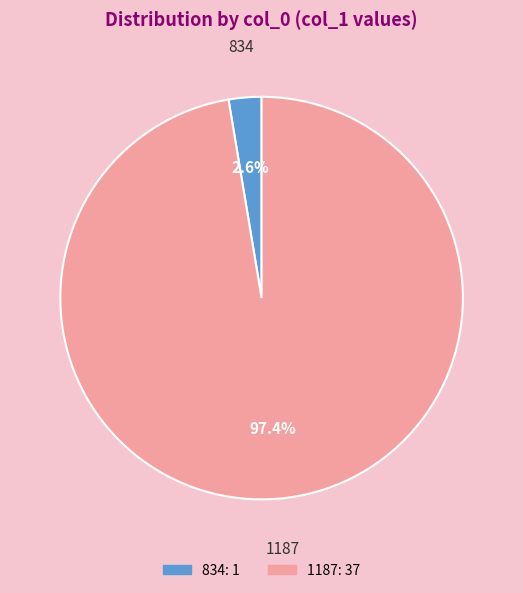

To the nearest percent, what is the average slice percentage?

50%